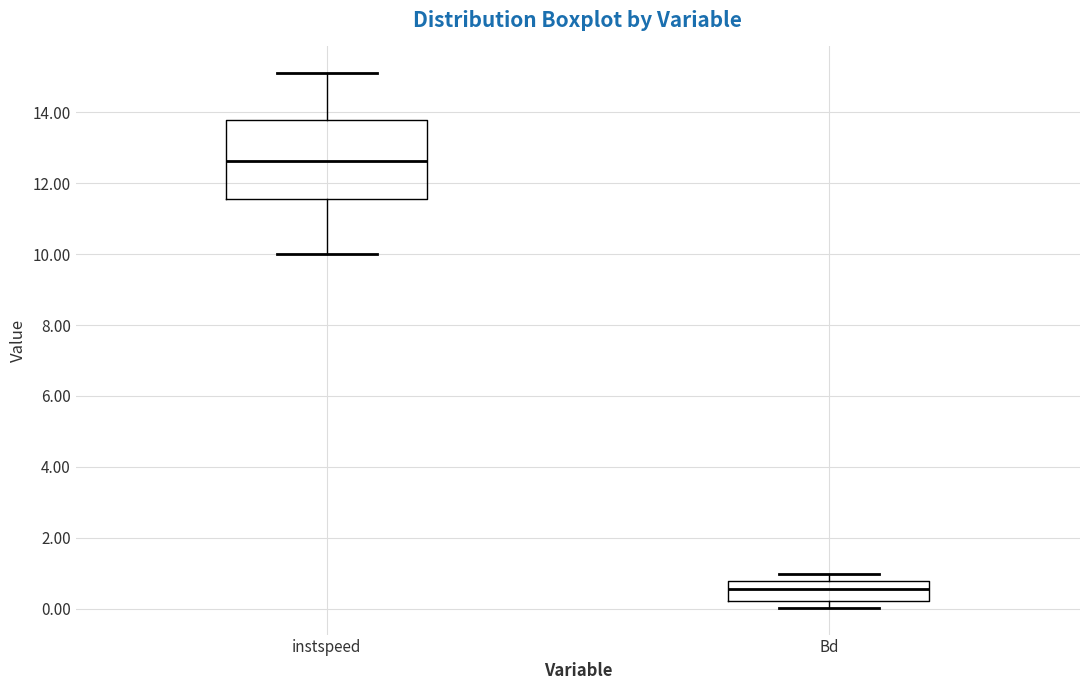

Where is the upper edge of the box for Bd on the y-axis? The values are not printed on the chart, so give them approximately, as read against the axis.

0.8